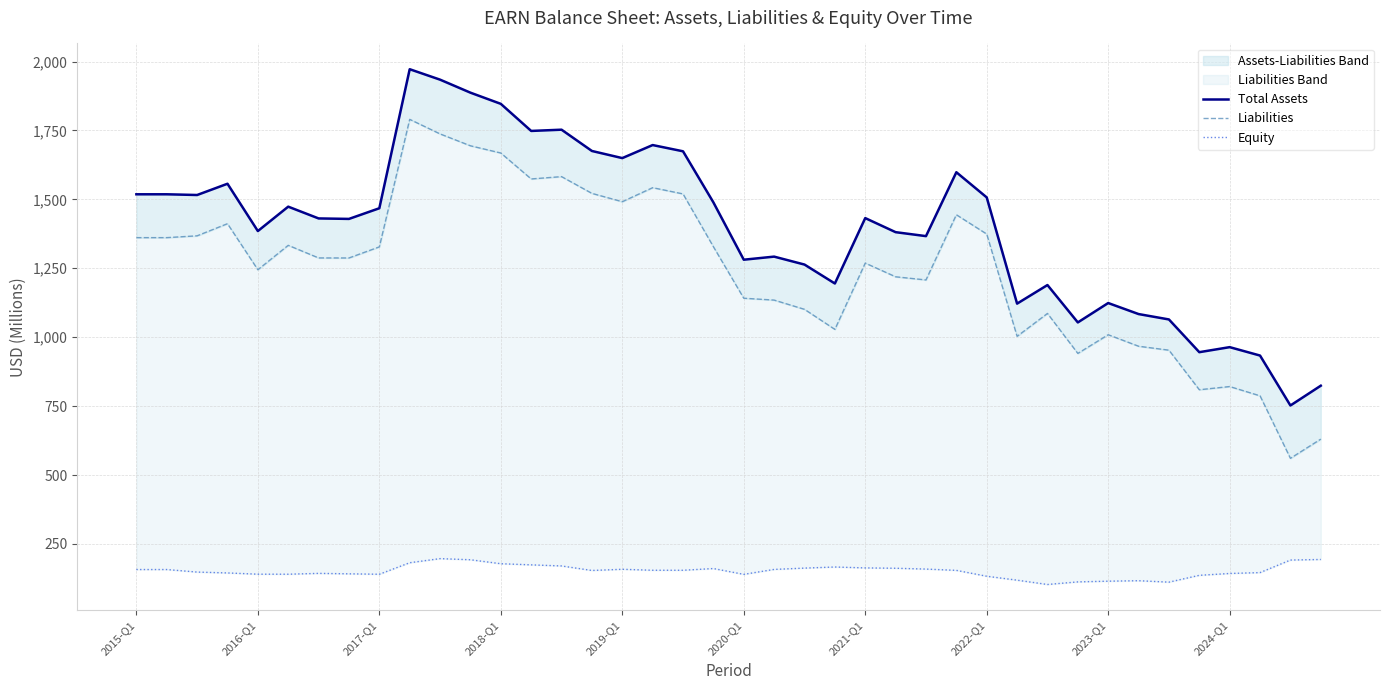

True or false: Total Assets and Liabilities cross at least once.

False